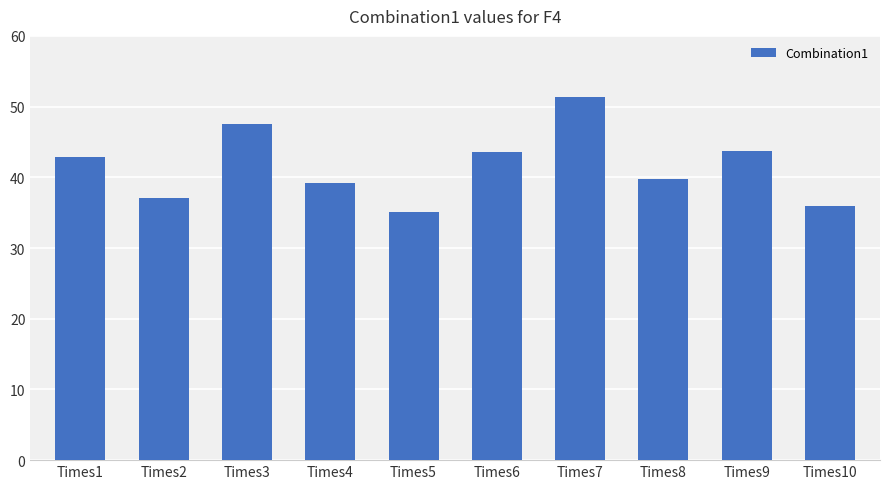

What is the value of the 1st bar from the left?

42.9